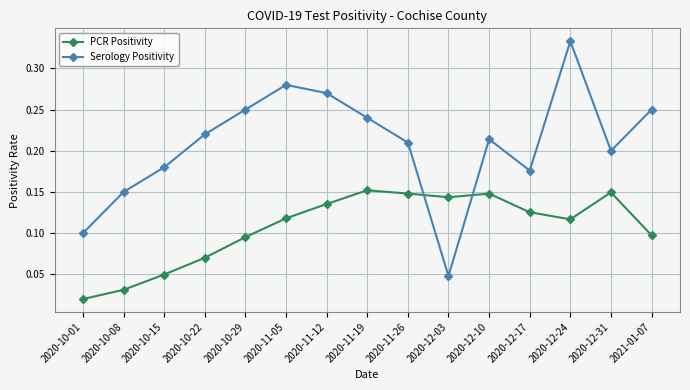

The PCR Positivity series shows 0.1 at 2020-12-24. True or false?

True